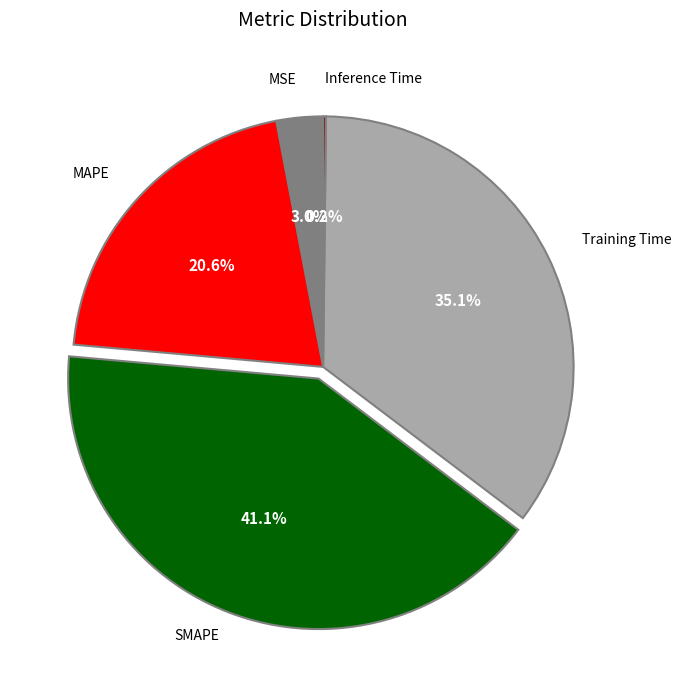

Is there a majority slice in this chart?

No